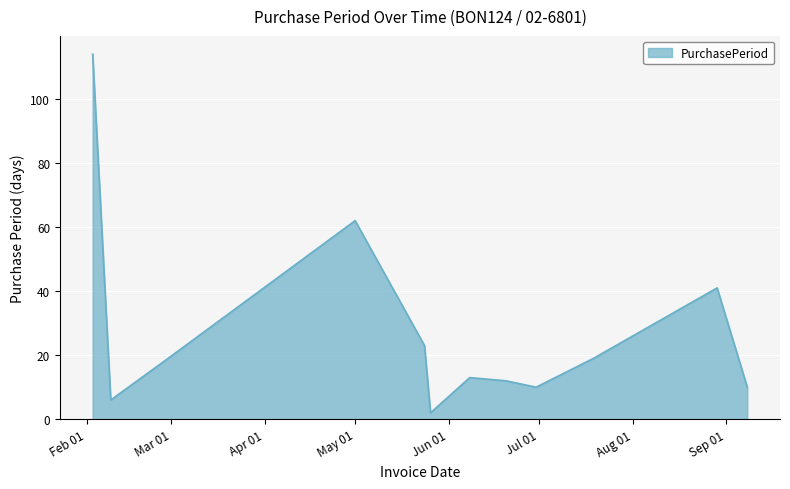

What is the difference between the maximum and minimum values?

112